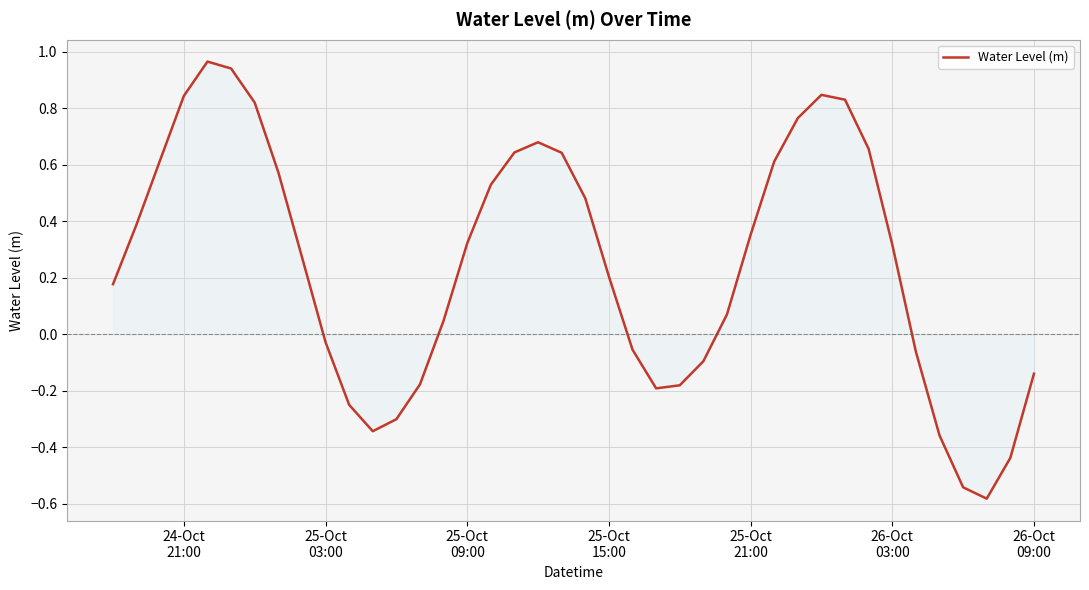

What is the difference between the maximum and minimum values?

1.5